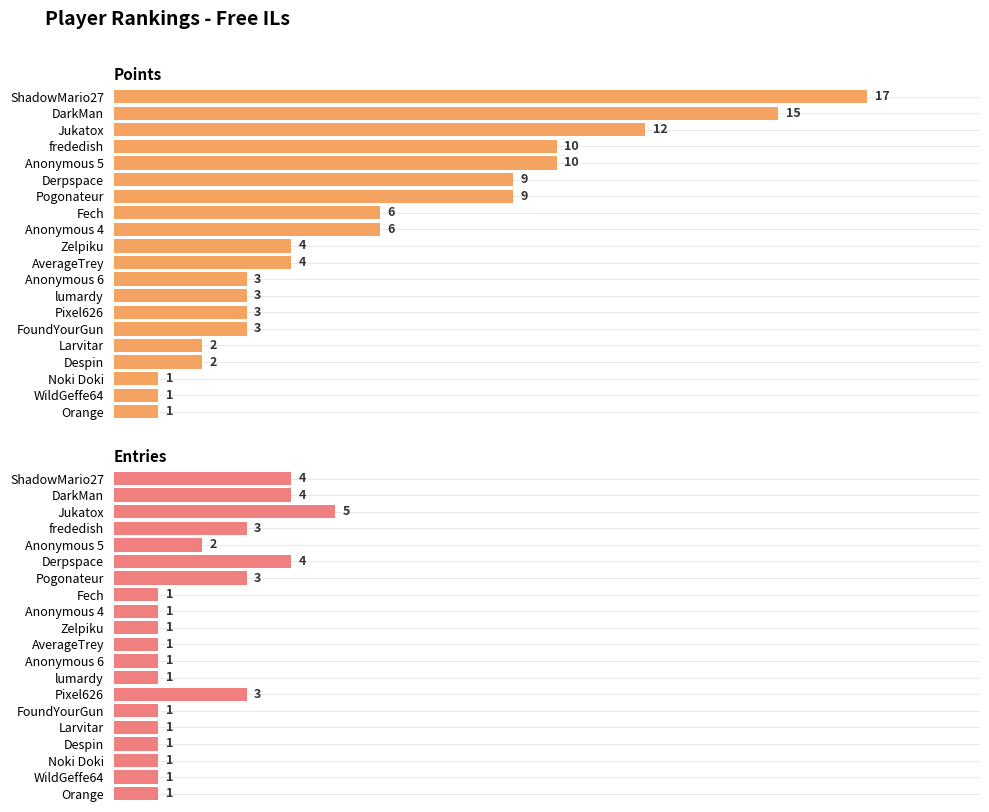

How many groups of bars are there?

20